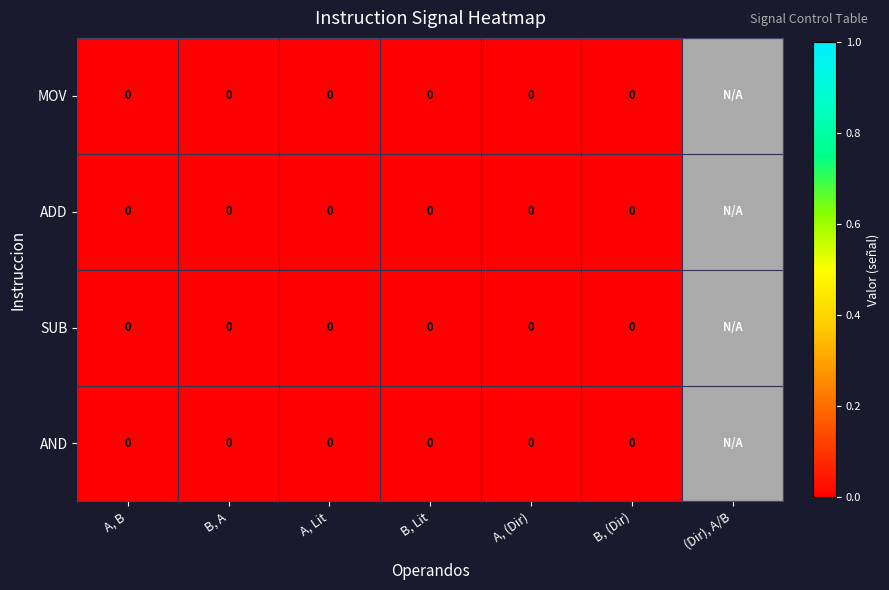

Rank the series at A, B from lowest to highest value.

MOV, ADD, SUB, AND